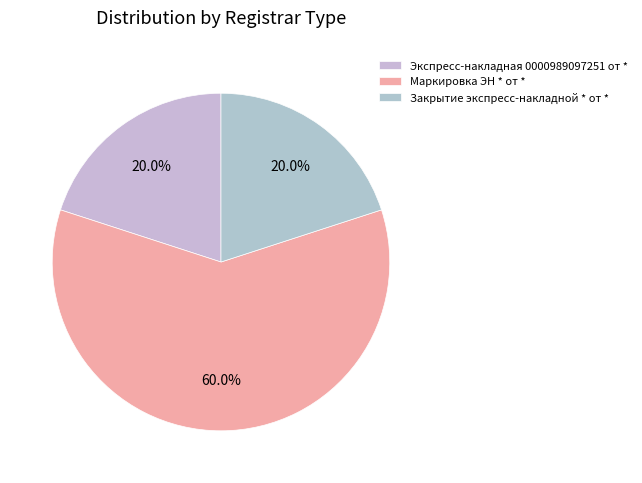

Is there any slice that represents more than half of the pie?

Yes